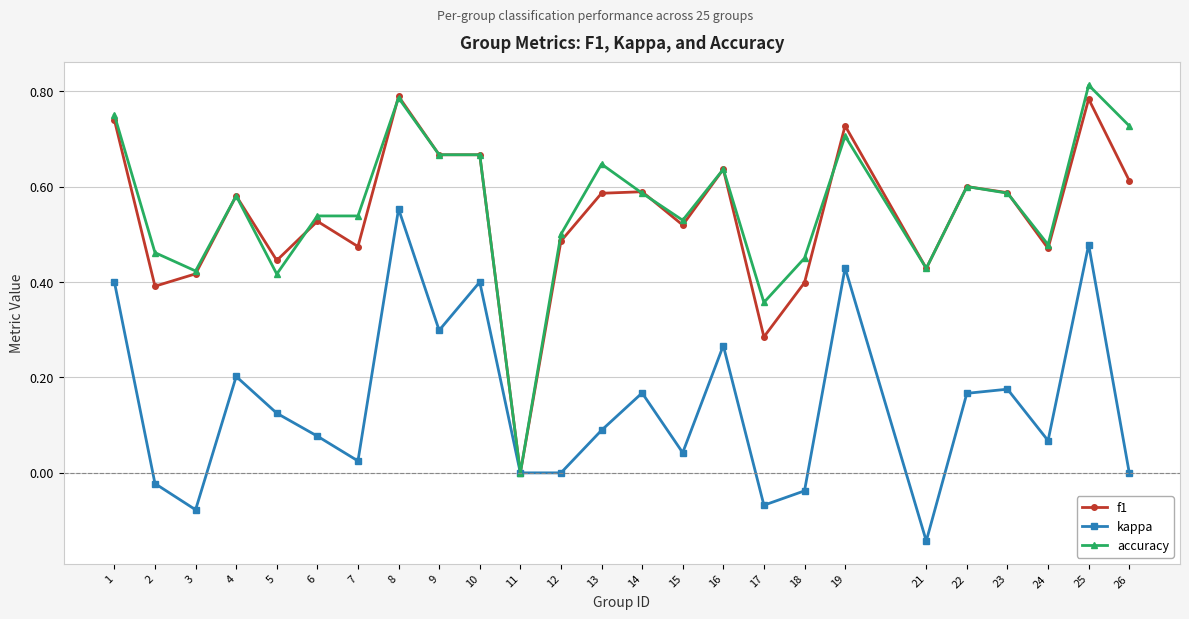

Which label corresponds to the largest value in the chart?

25